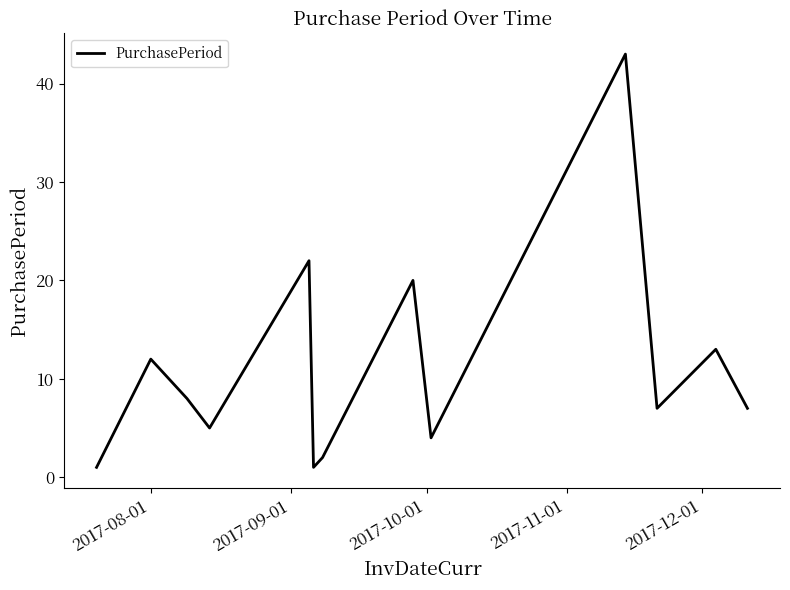

What is the greatest value displayed?

43